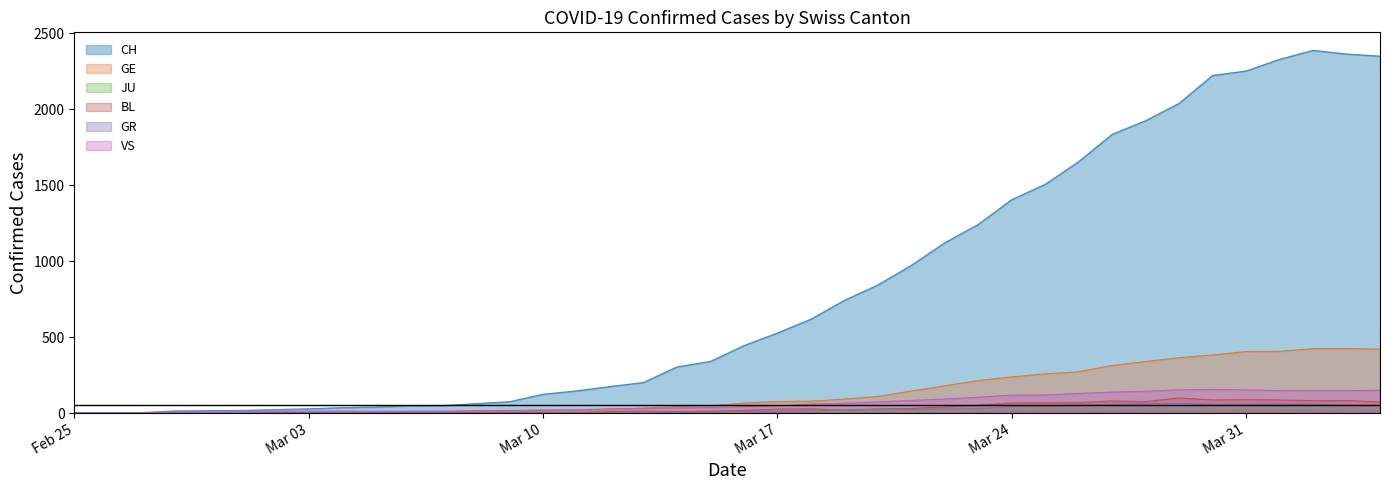

What is the maximum value shown in the chart?

2387